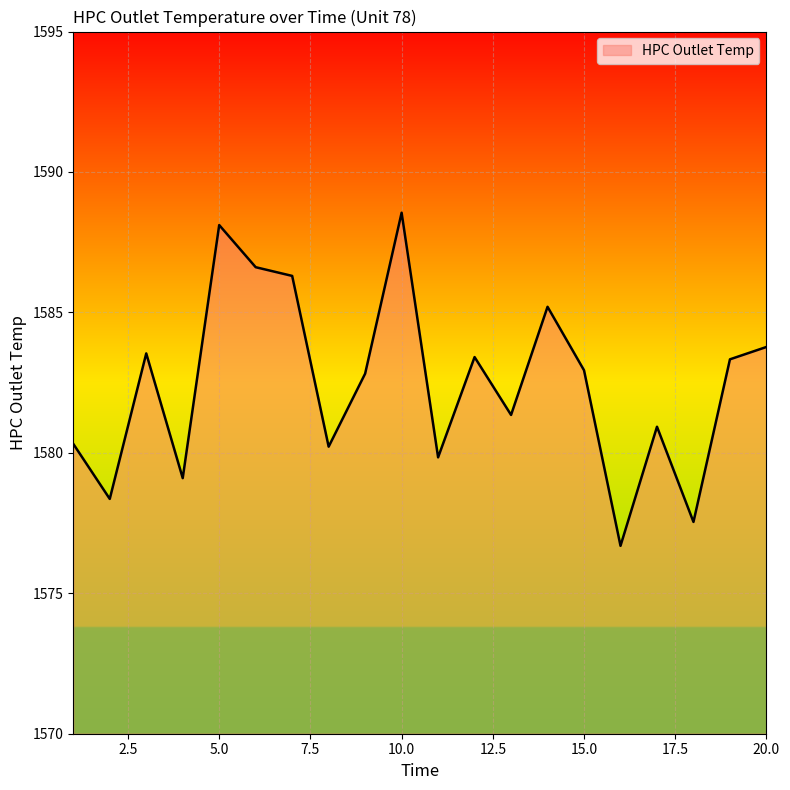

What is the minimum value shown in the chart?

1576.7